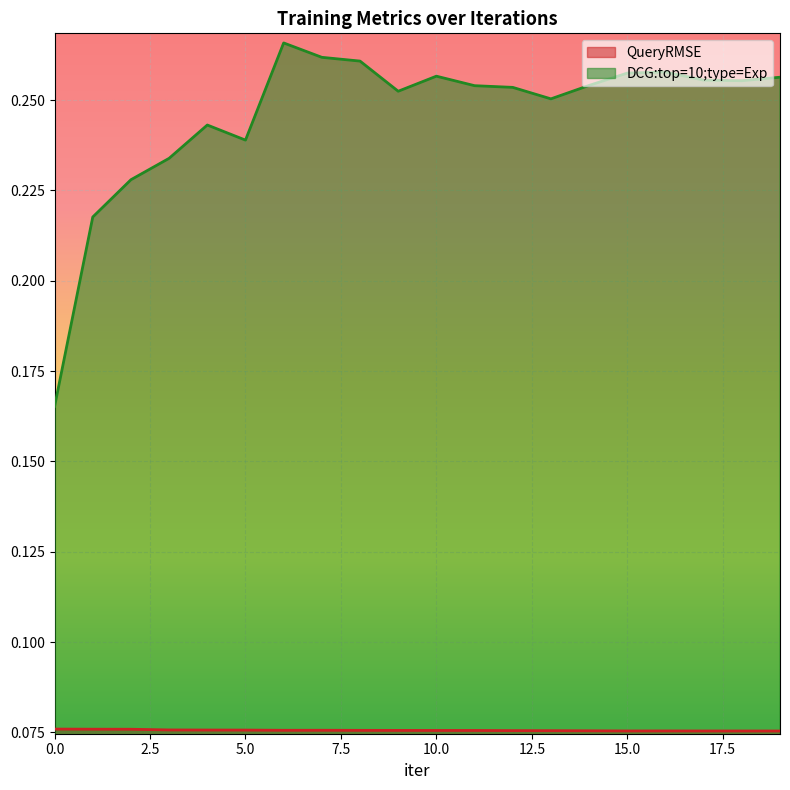

What is the difference between the highest and lowest values at 17?

0.2